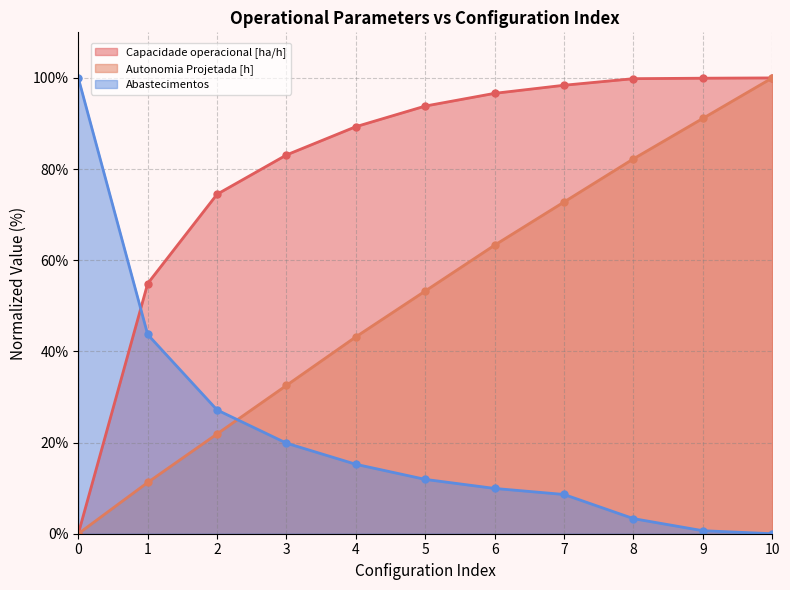

True or false: Capacidade operacional [ha/h] and Abastecimentos intersect in this chart.

True